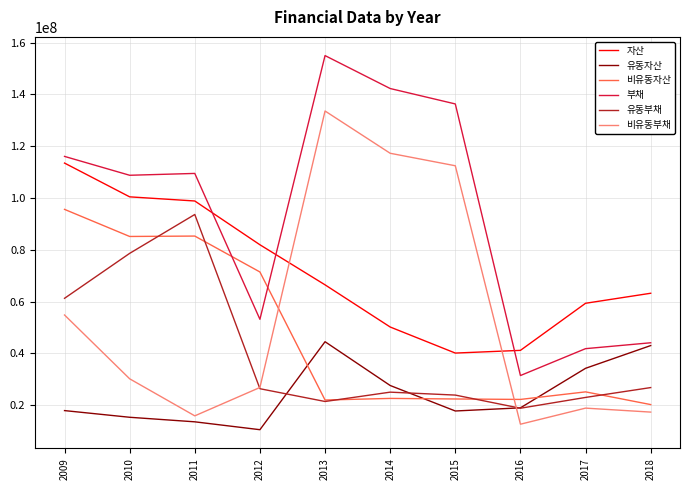

What is the maximum value for 유동자산?

44488127